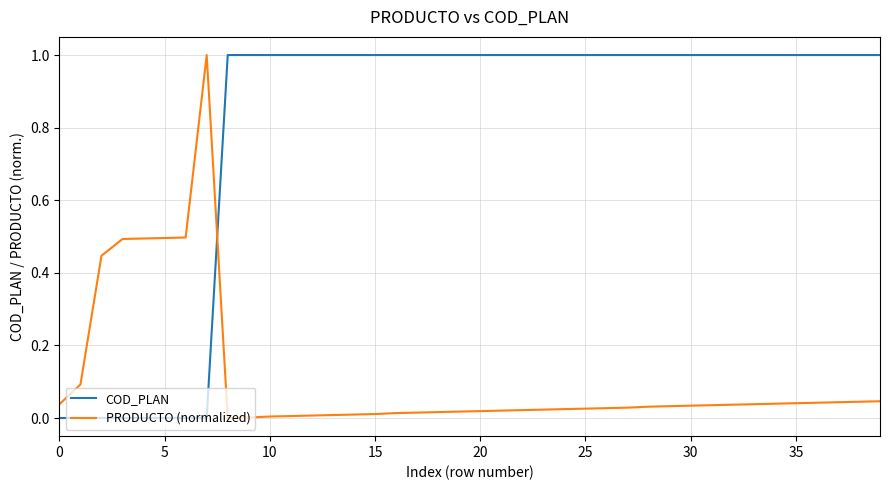

What is the difference between the maximum and minimum values in the COD_PLAN series?

1.0